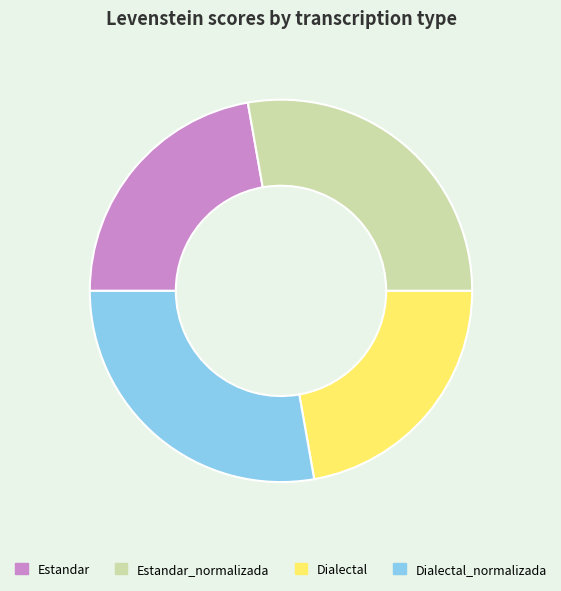

True or false: Estandar_normalizada accounts for 28% of the total.

True